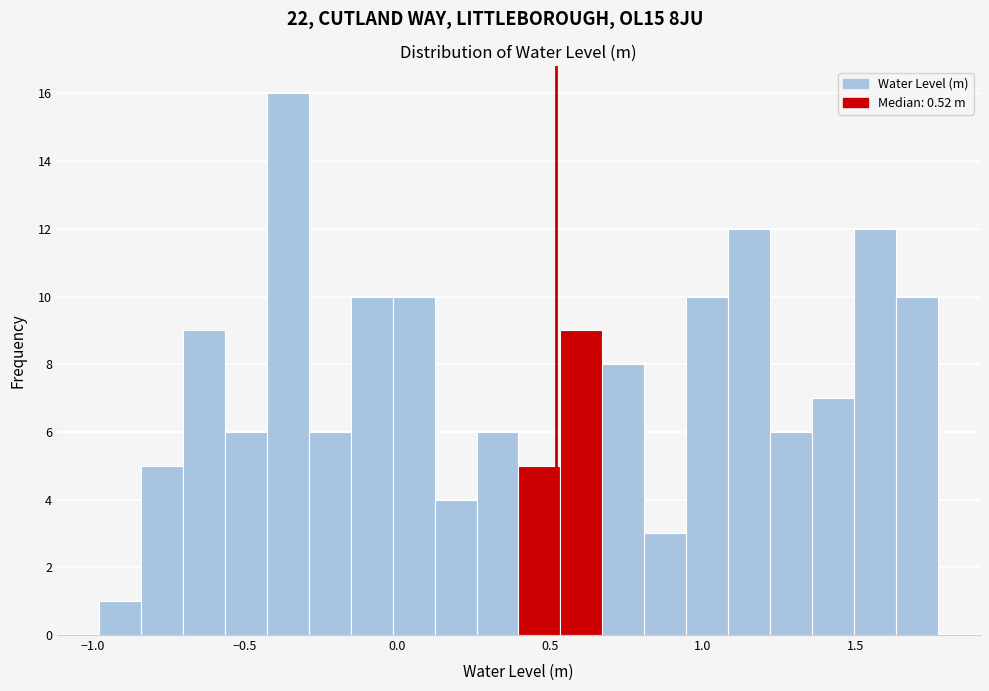

Read against the x-axis, roughly where is the centre of the tallest bar?

-0.35